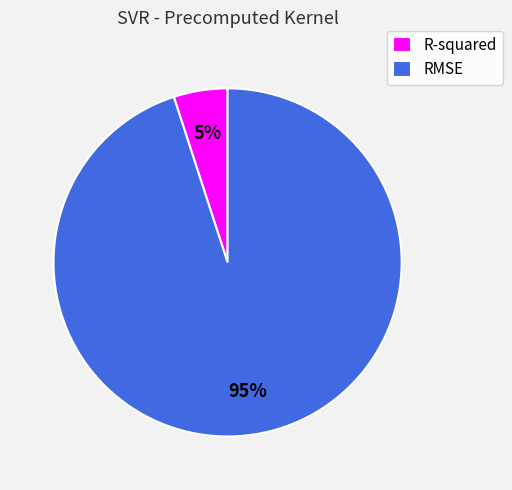

Rank the categories by value from highest to lowest.

RMSE, R-squared